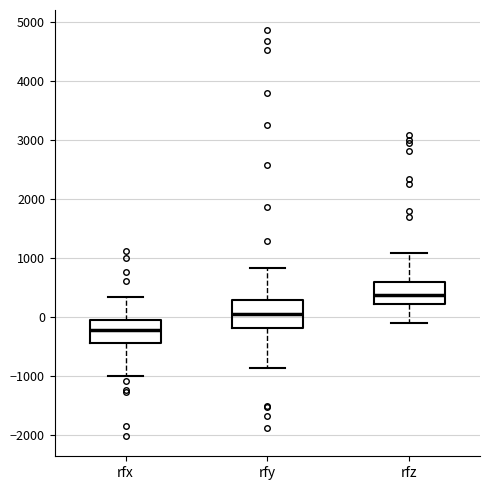

Reading left to right, transcribe this box plot: for each box, give where its median line is, the range the box spans, and where its two whiskers end, as read against the y-axis. The values are not printed on the chart, so give them approximately, as read against the axis.

rfx: median -200, box -500 to -100, whiskers -1000 to 300
rfy: median 100, box -200 to 300, whiskers -900 to 800
rfz: median 400, box 200 to 600, whiskers -100 to 1100